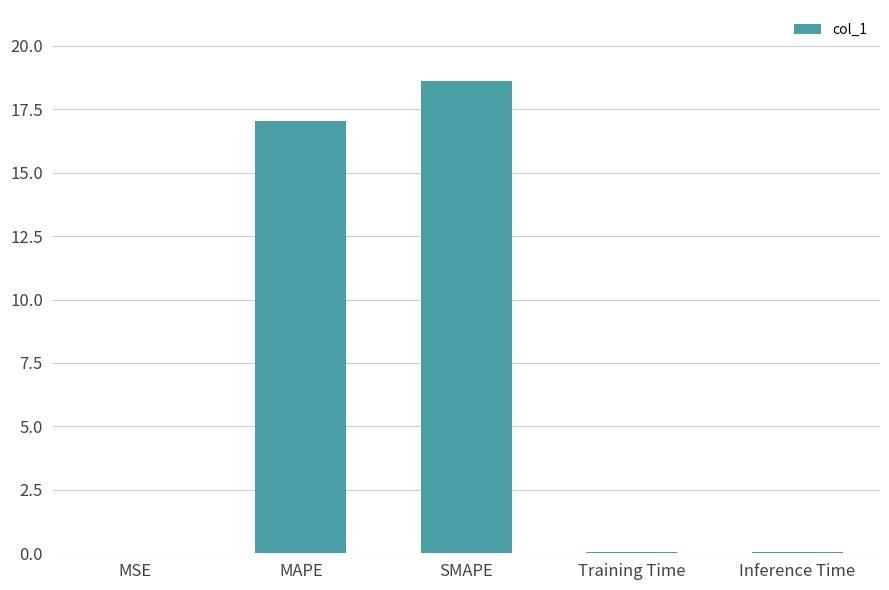

What is the change in value from MAPE to SMAPE?

+1.6